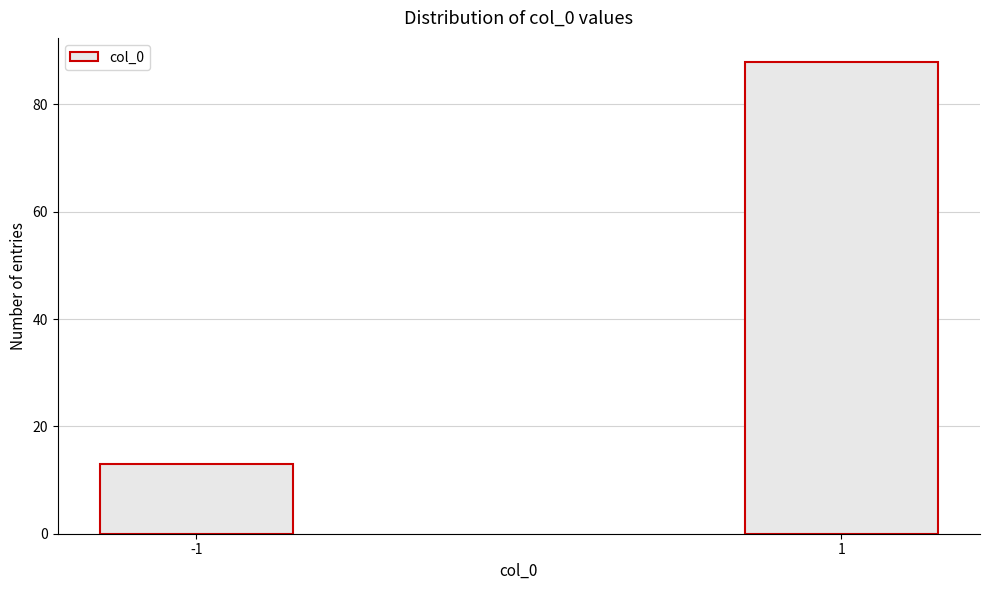

Reading right to left, list all the values displayed in this chart.

1=88	-1=13